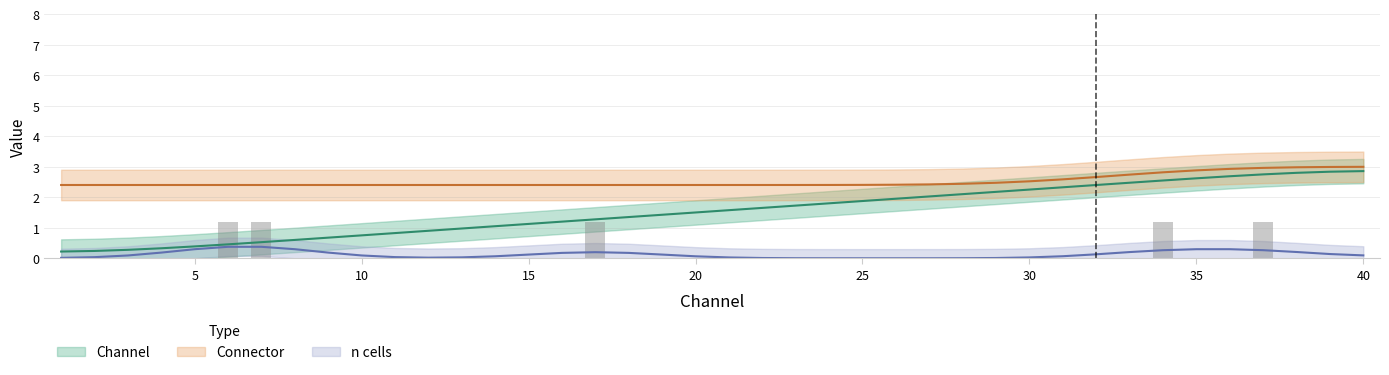

Is it true that Channel equals 1.2 at 16?

True